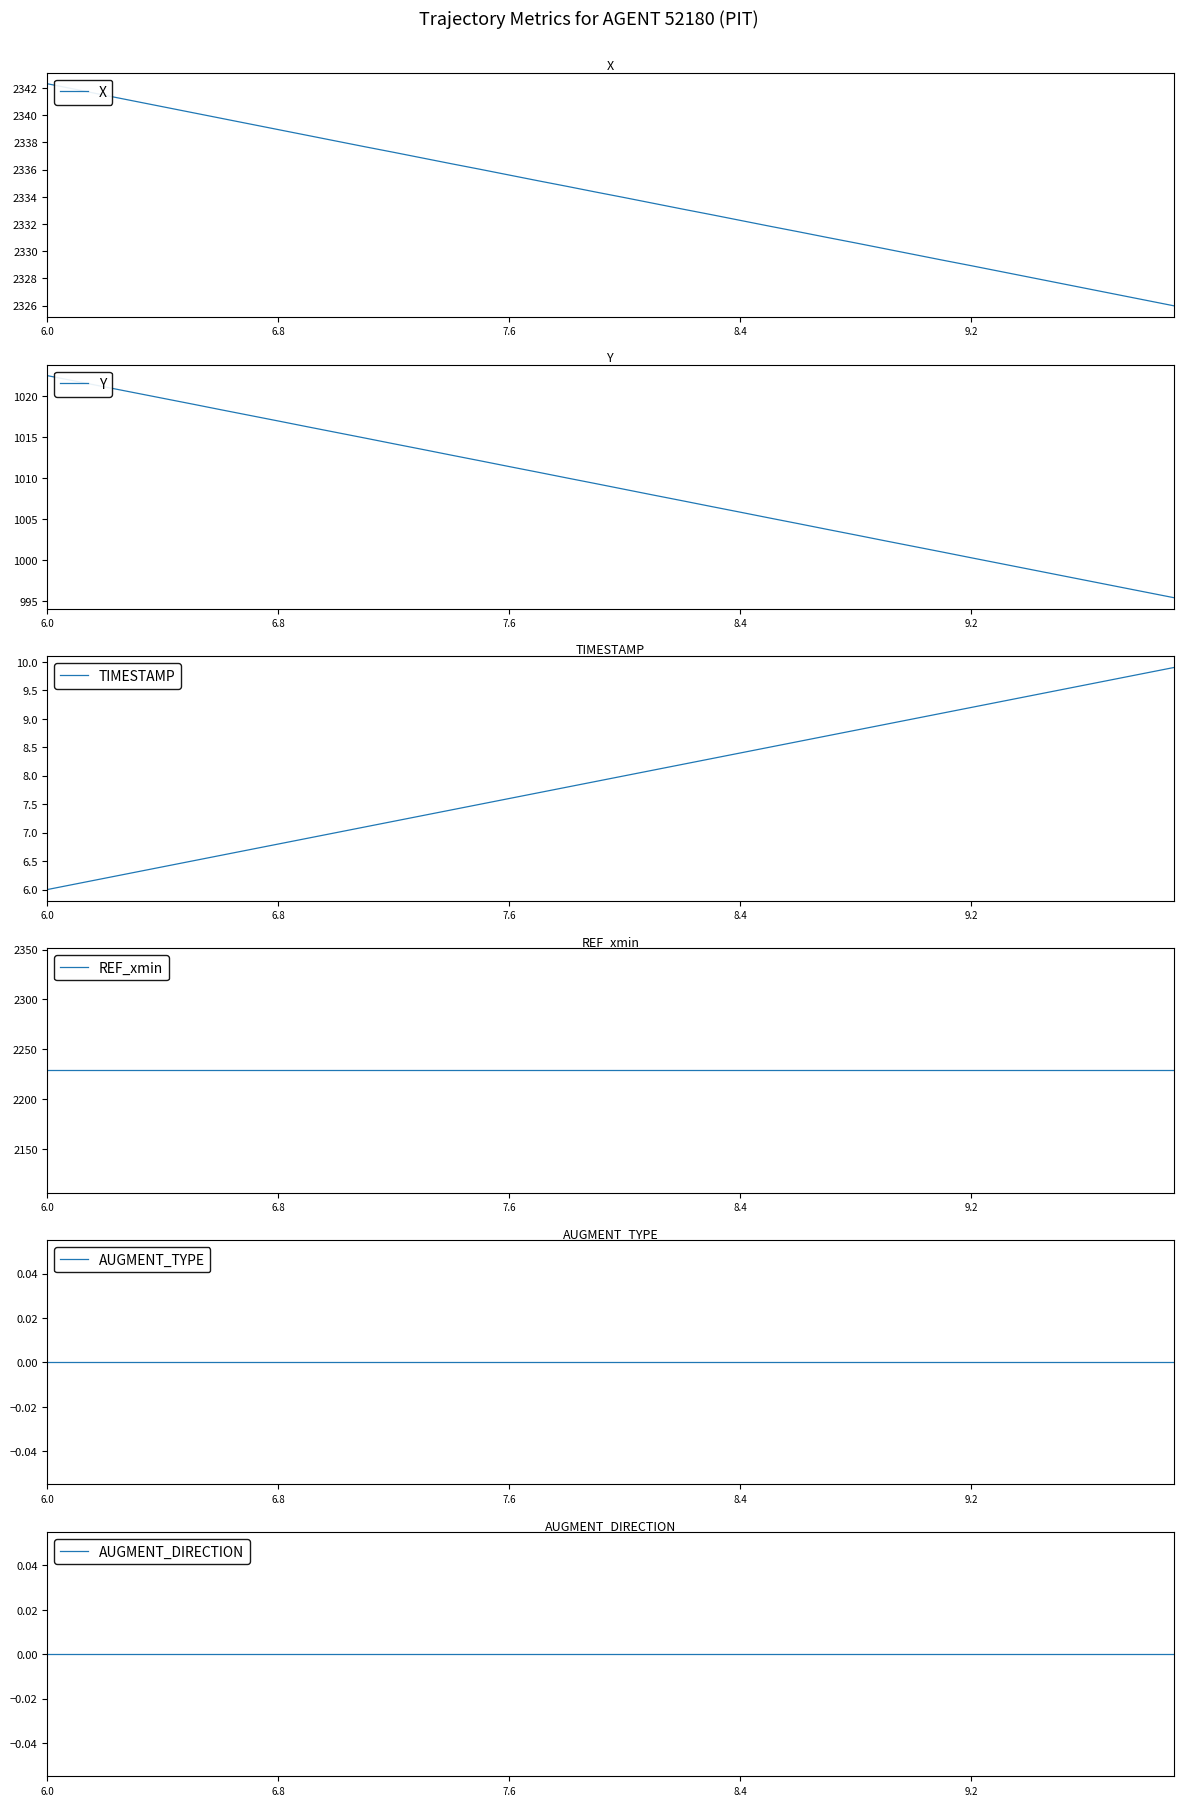

At which category does the chart reach its minimum across all series?

6.0